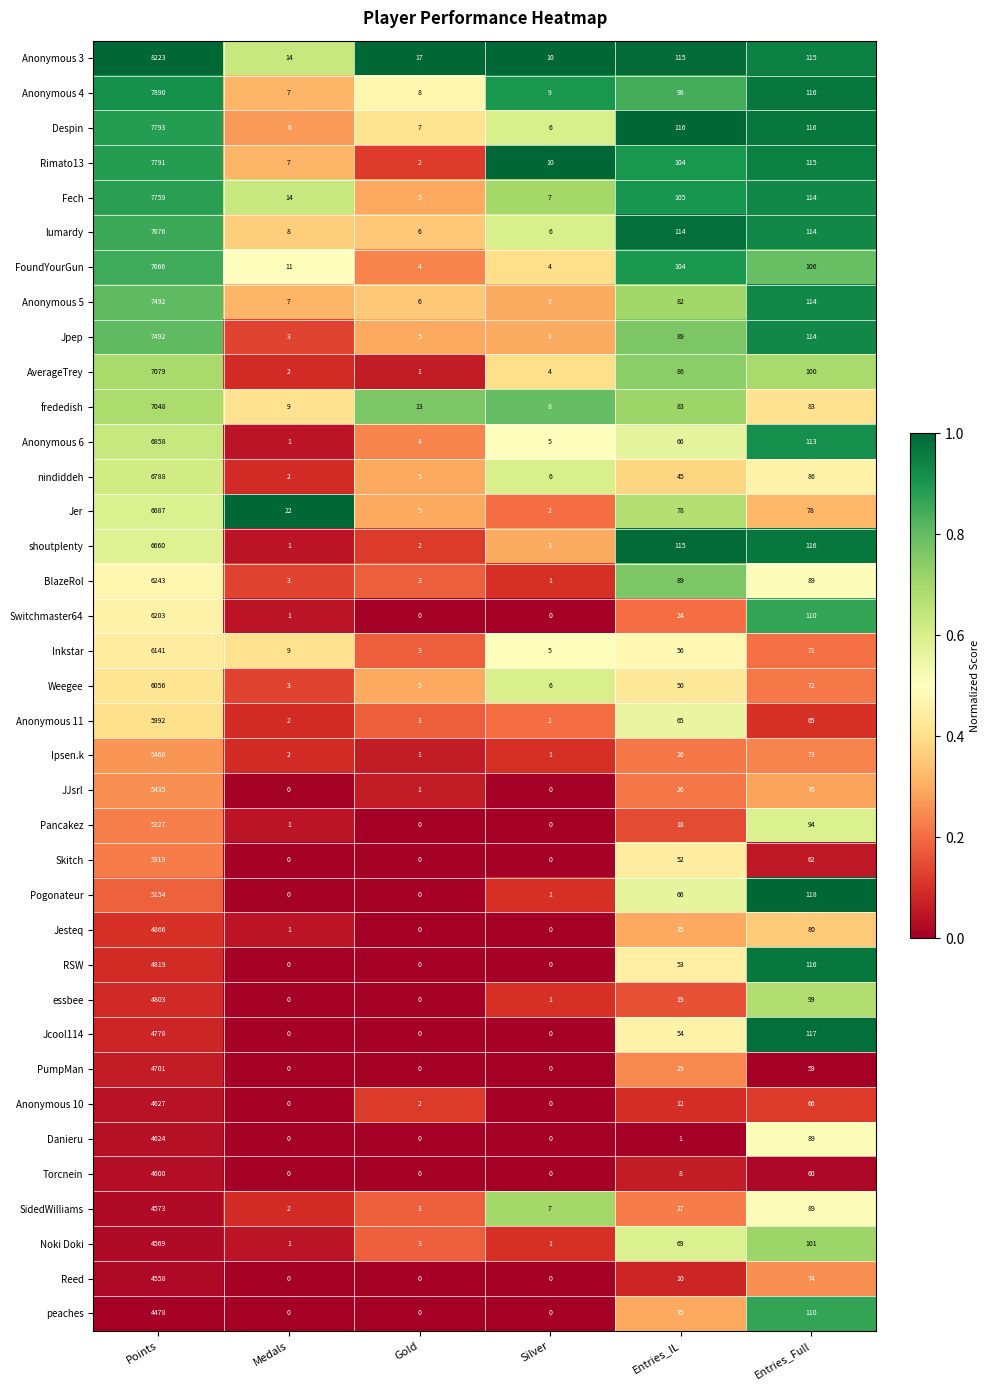

Which series has the largest total across all categories?

Anonymous 3